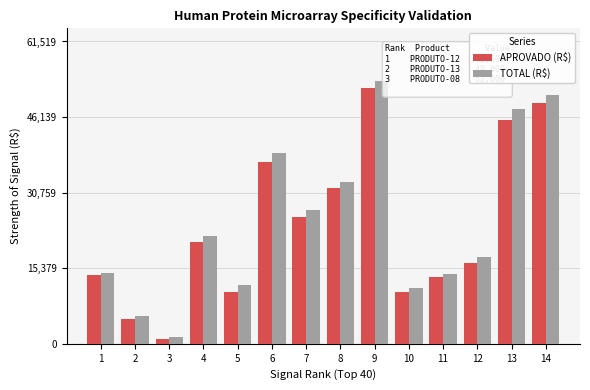

What is the difference between the highest and lowest values at 2?

616